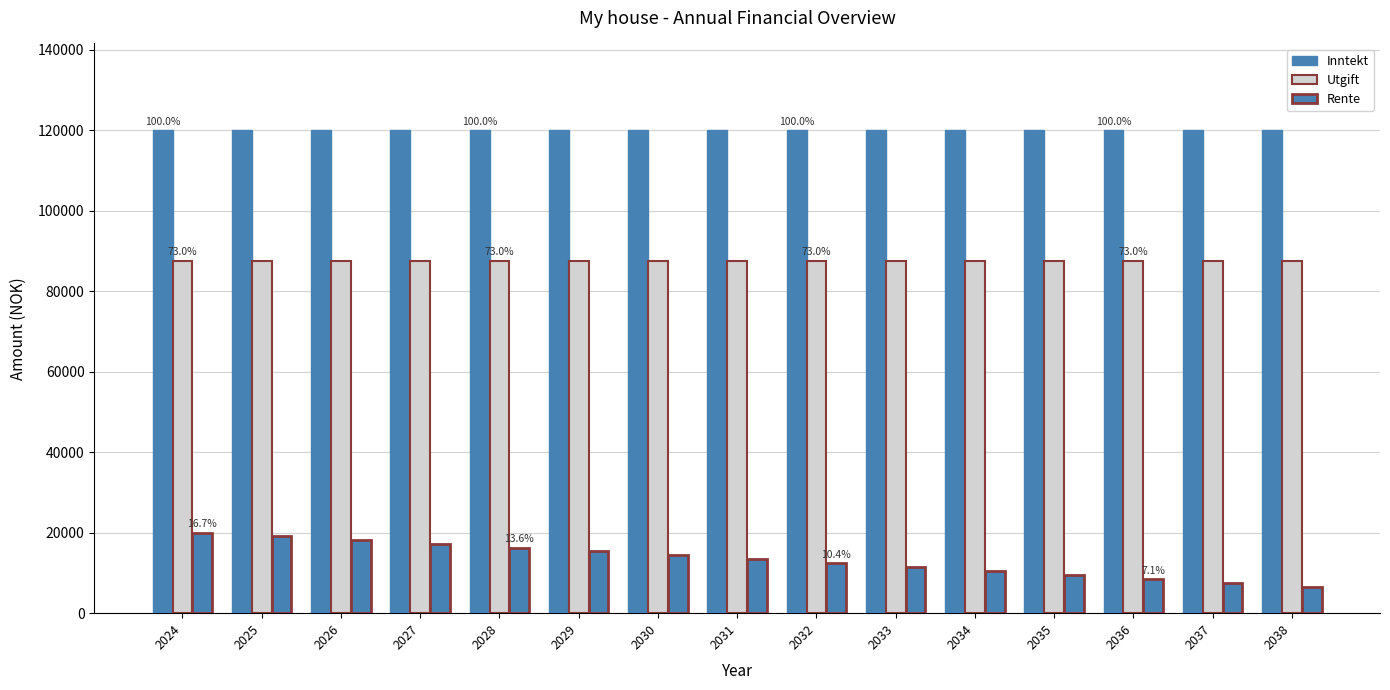

Which series has the largest range (max minus min)?

Rente